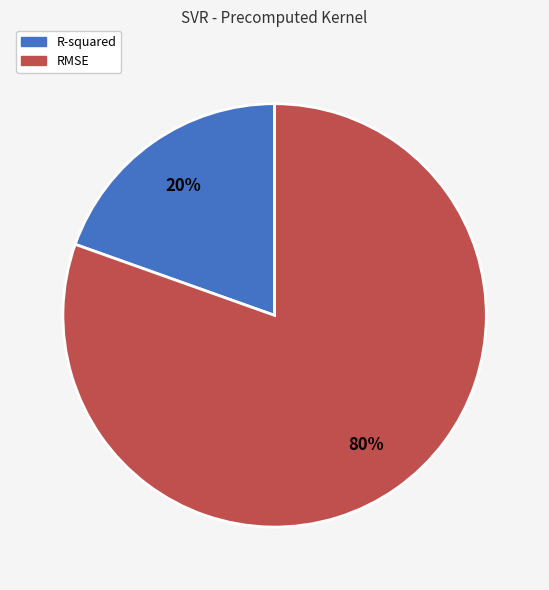

True or false: R-squared accounts for 30% of the total.

False